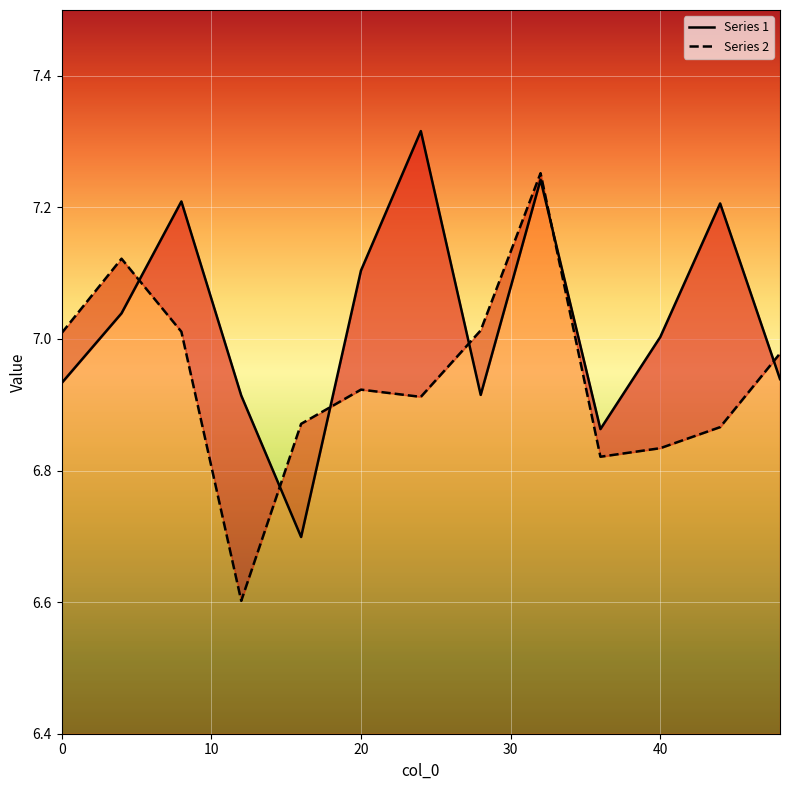

How many interior local peaks does the Series 2 series have?

3